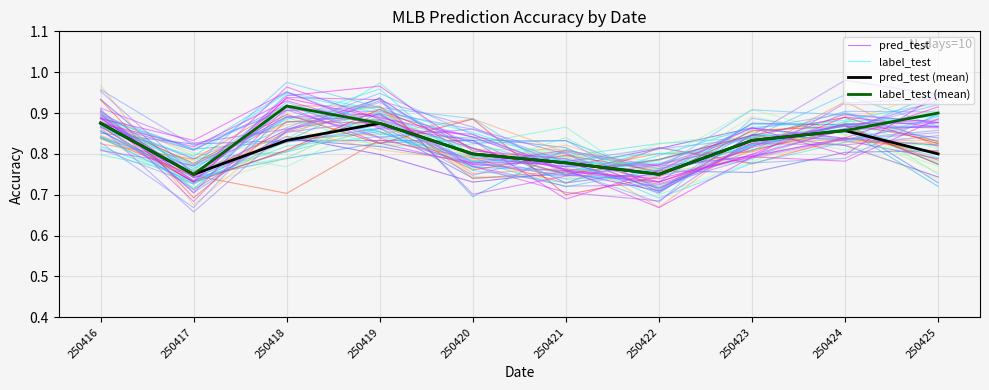

What is the average value of the label_test series?

0.8